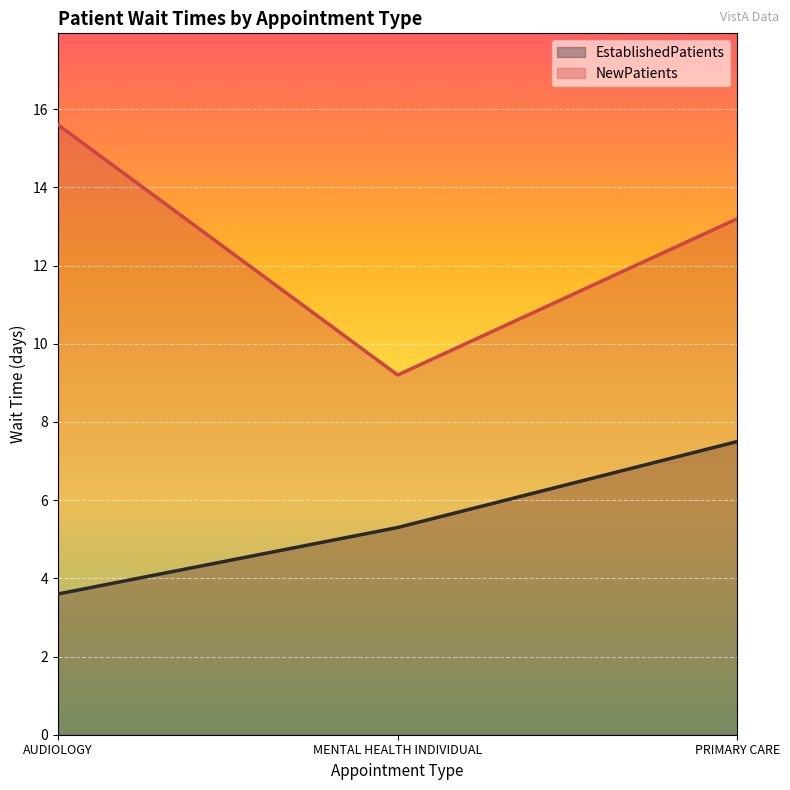

What is the minimum value shown in the chart?

3.6